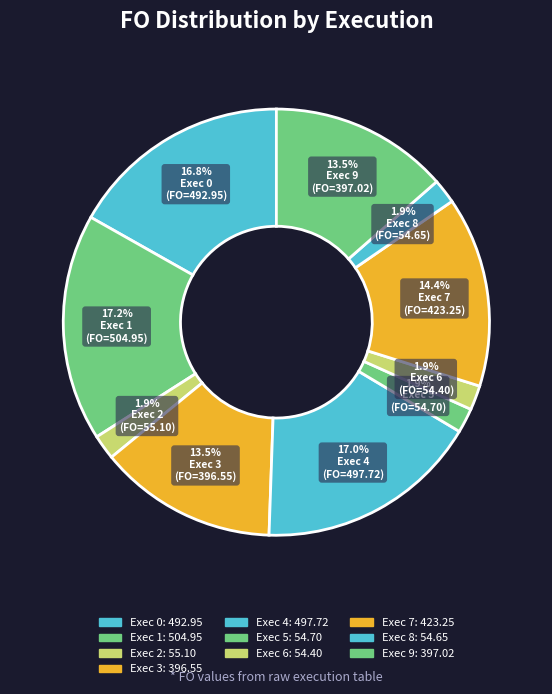

Count the number of slices in the pie.

10